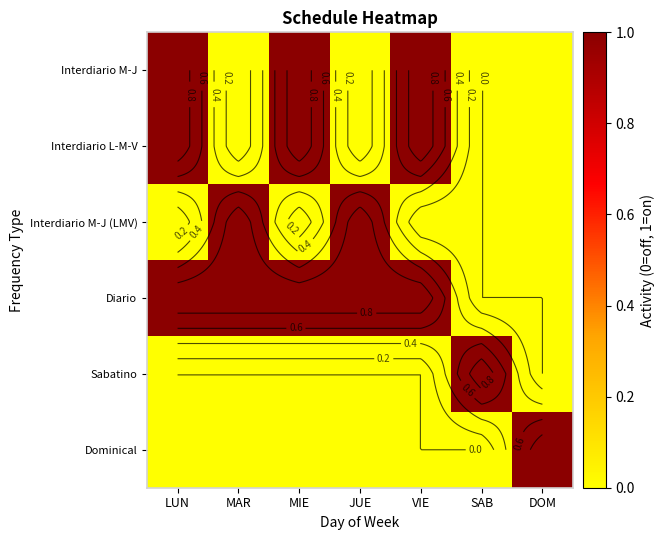

How many Interdiario L-M-V values are between 0 and 1?

7